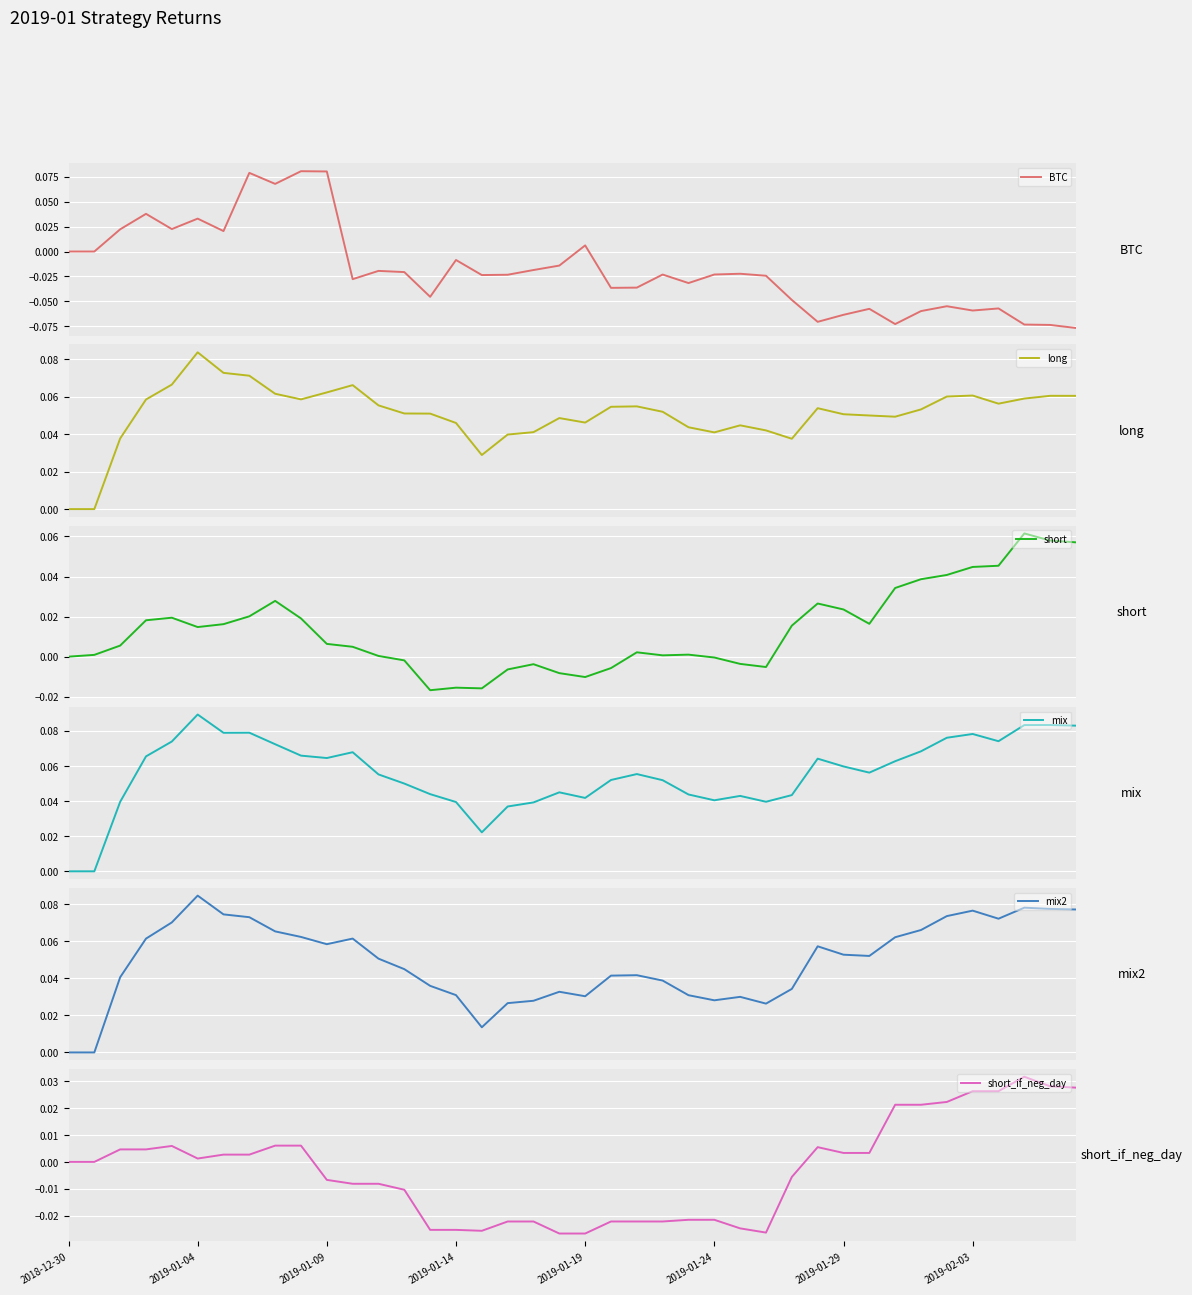

What is the sum of all long values?

2.0